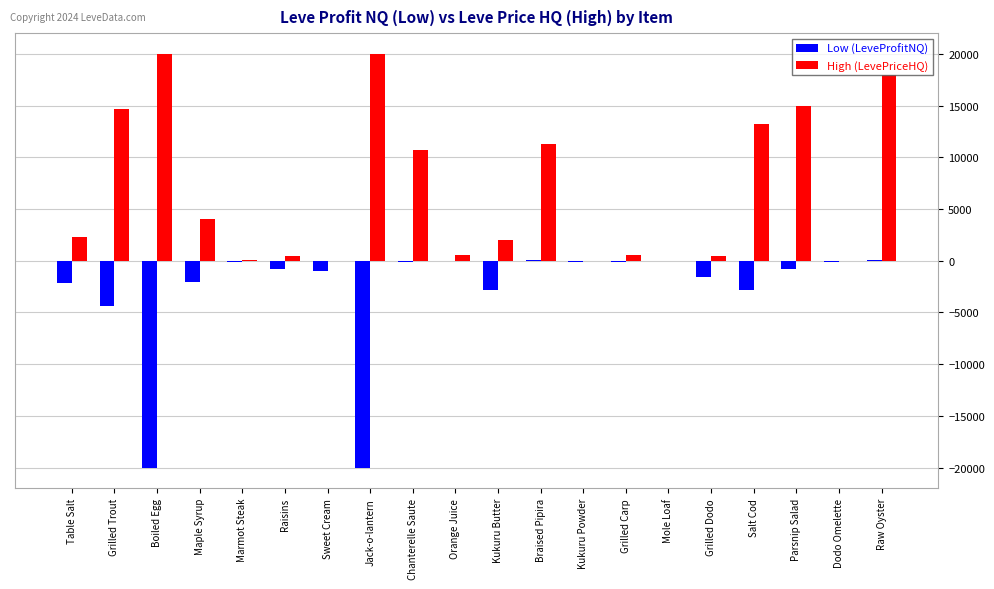

Are the bars horizontal?

No